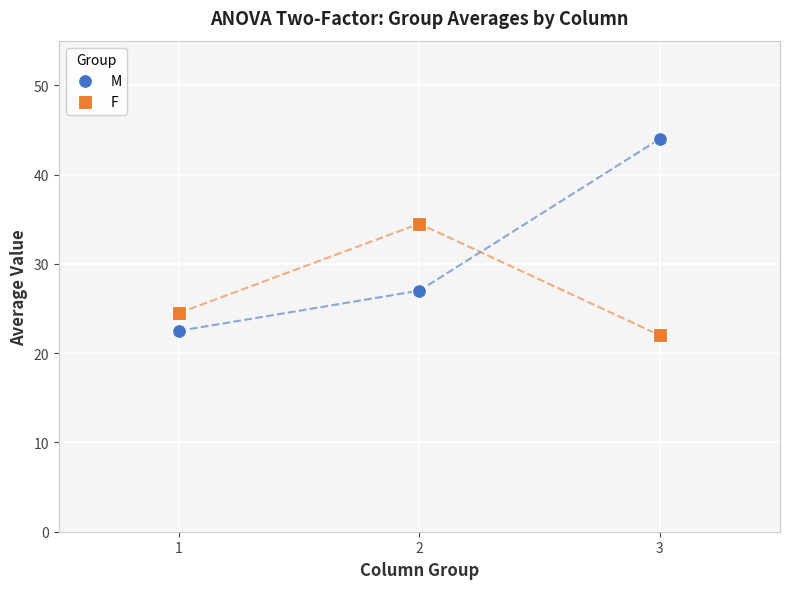

Across all series, what Y value is closest to 33?

34.5